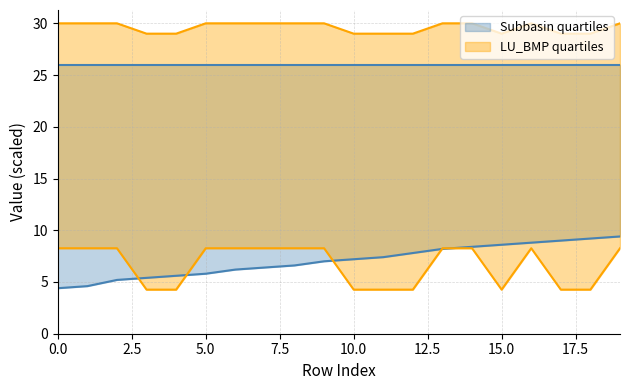

Read the Subbasin value at 5.

5.8